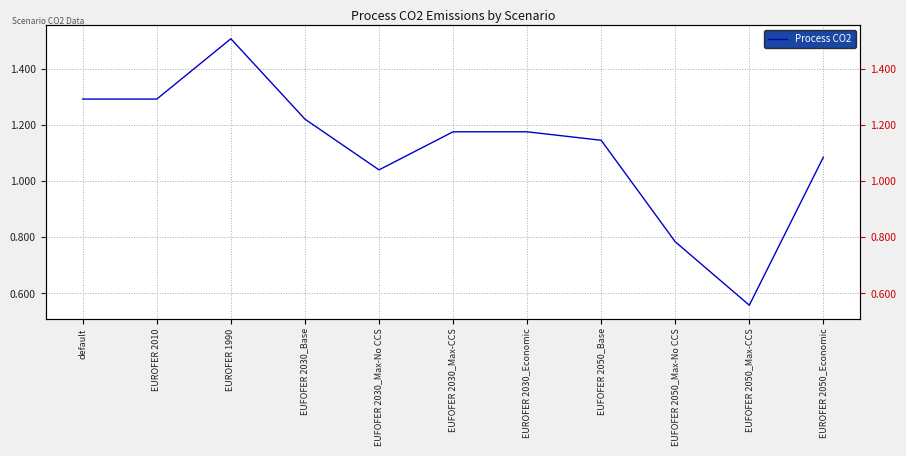

Reading left to right, list all the values displayed in this chart.

default=1.3	EUROFER 2010=1.3	EUROFER 1990=1.5	EUFOFER 2030_Base=1.2	EUFOFER 2030_Max-No CCS=1.0	EUFOFER 2030_Max-CCS=1.2	EUROFER 2030_Economic=1.2	EUFOFER 2050_Base=1.1	EUFOFER 2050_Max-No CCS=0.8	EUFOFER 2050_Max-CCS=0.6	EUROFER 2050_Economic=1.1